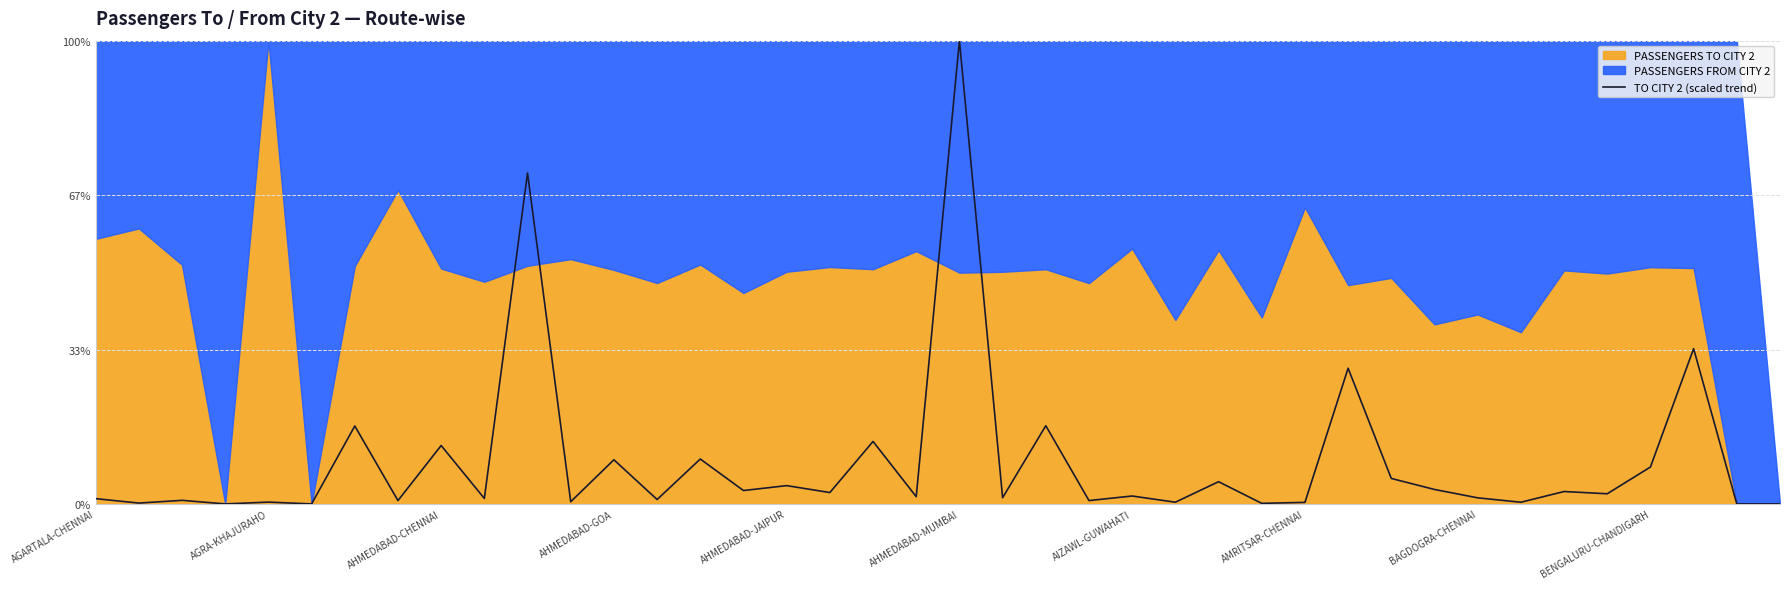

What is the value of the 31st point from the left?

5.5